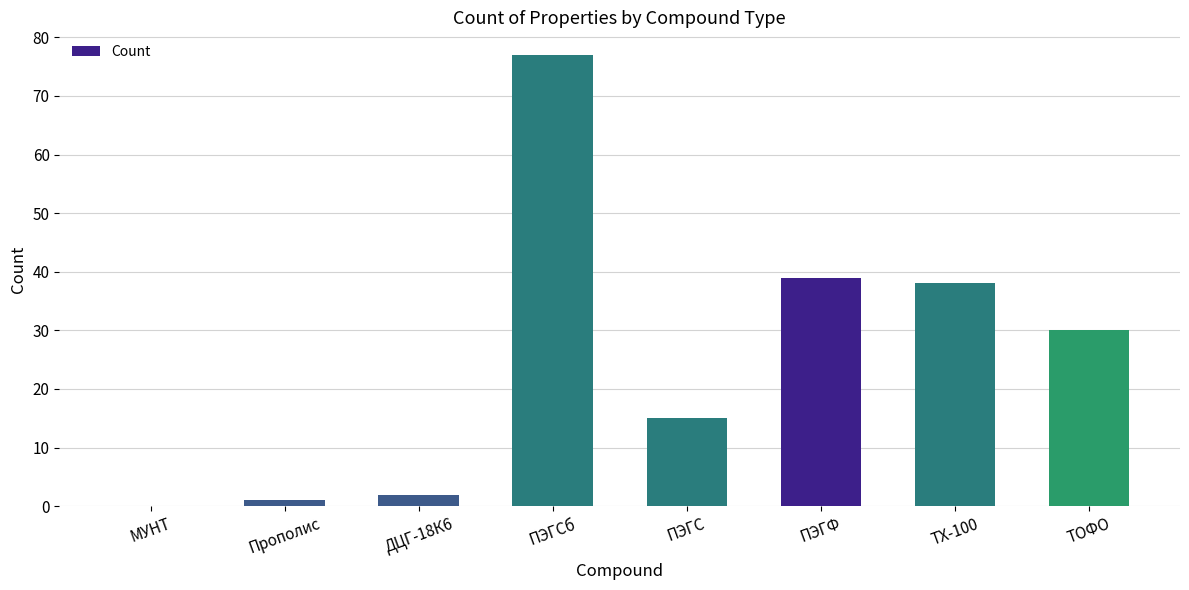

Count the number of categories in the chart.

8